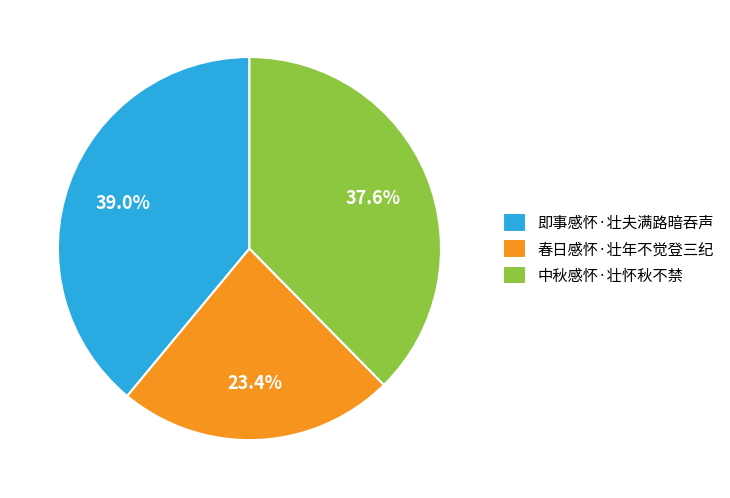

True or false: 春日感怀·壮年不觉登三纪 accounts for 9% of the total.

False